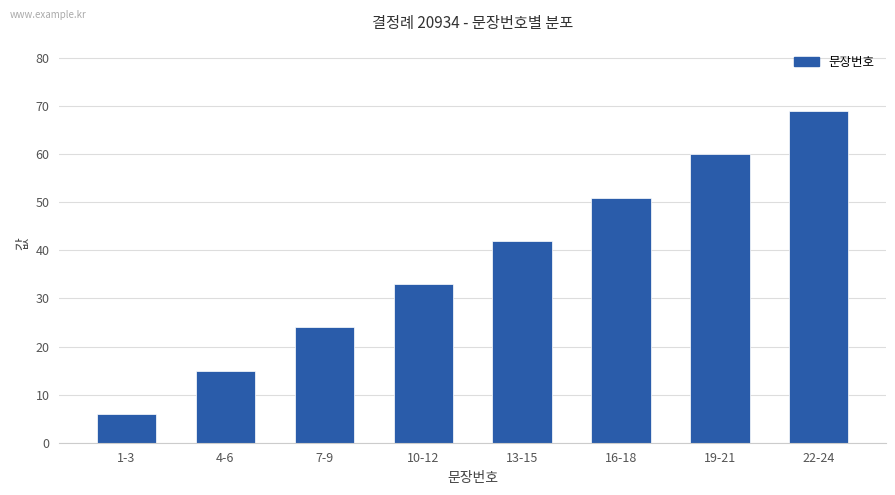

What is the label of the 2nd bar from the left?

4-6